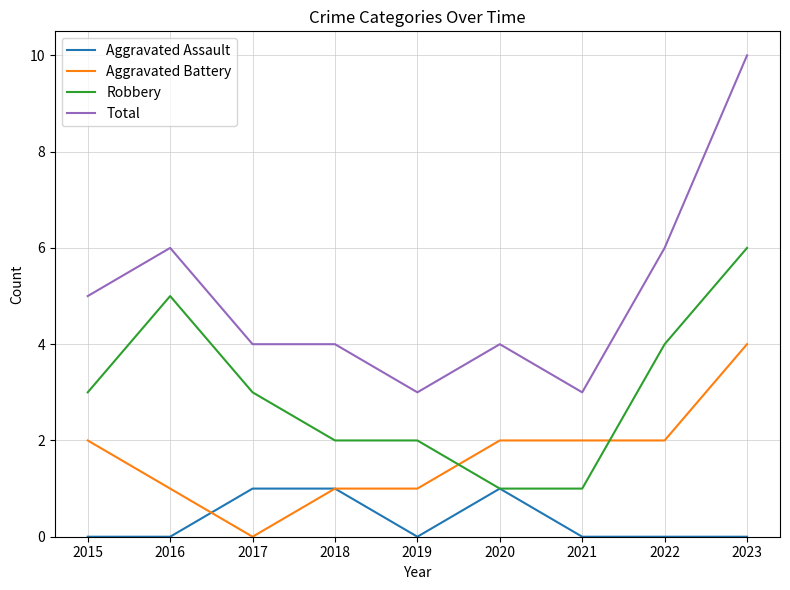

At which label does Robbery reach its peak?

2023